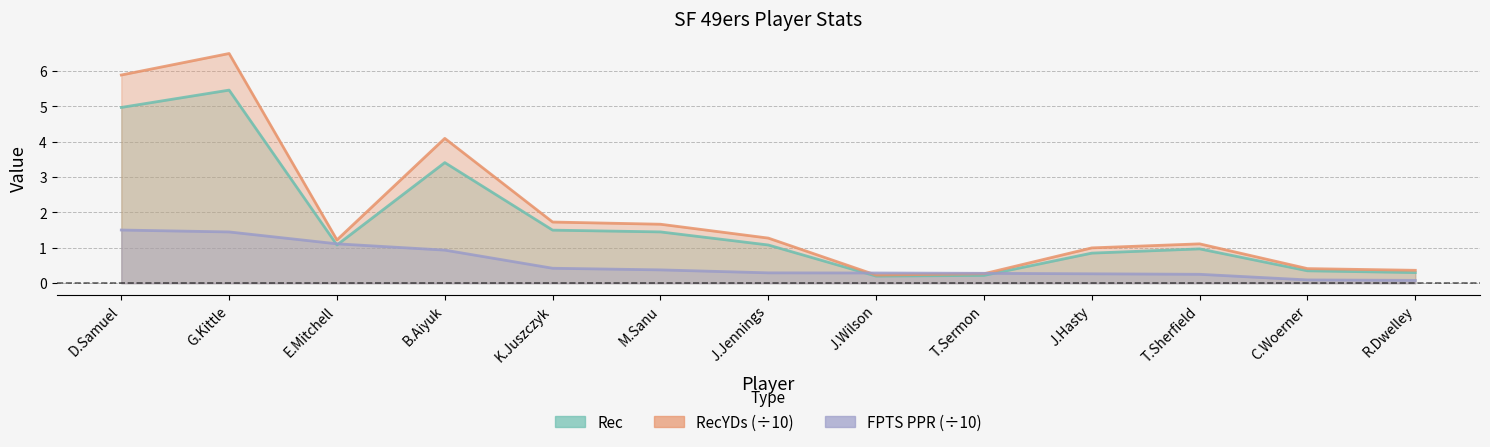

Which category has the highest value in the RecYDs series?

G.Kittle